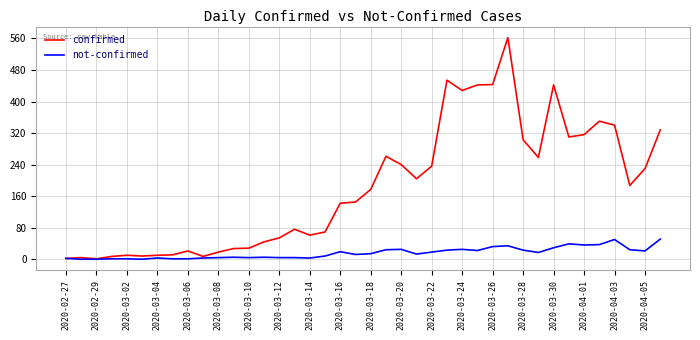

Which series has the largest total across all categories?

confirmed